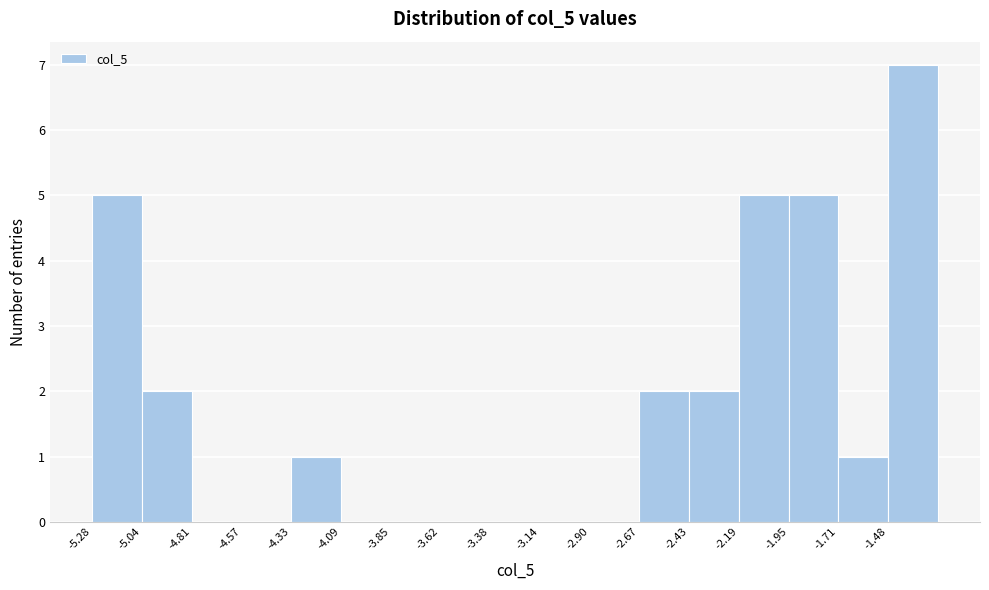

Reading left to right, list every bar in this chart as the range it spans on the x-axis followed by its height. Neither the bar edges nor the heights are printed on the chart, so give them approximately, as read against the axes.

-5.30 to -5.05: 5
-5.05 to -4.80: 2
-4.80 to -4.55: 0
-4.55 to -4.35: 0
-4.35 to -4.10: 1
-4.10 to -3.85: 0
-3.85 to -3.60: 0
-3.60 to -3.40: 0
-3.40 to -3.15: 0
-3.15 to -2.90: 0
-2.90 to -2.65: 0
-2.65 to -2.45: 2
-2.45 to -2.20: 2
-2.20 to -1.95: 5
-1.95 to -1.70: 5
-1.70 to -1.50: 1
-1.50 to -1.25: 7